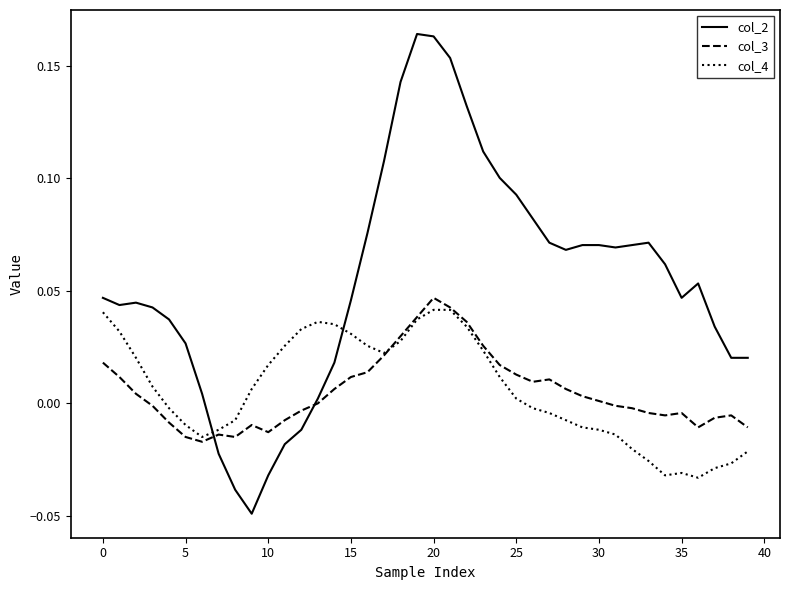

What are all the series names shown in the legend?

col_2, col_3, col_4